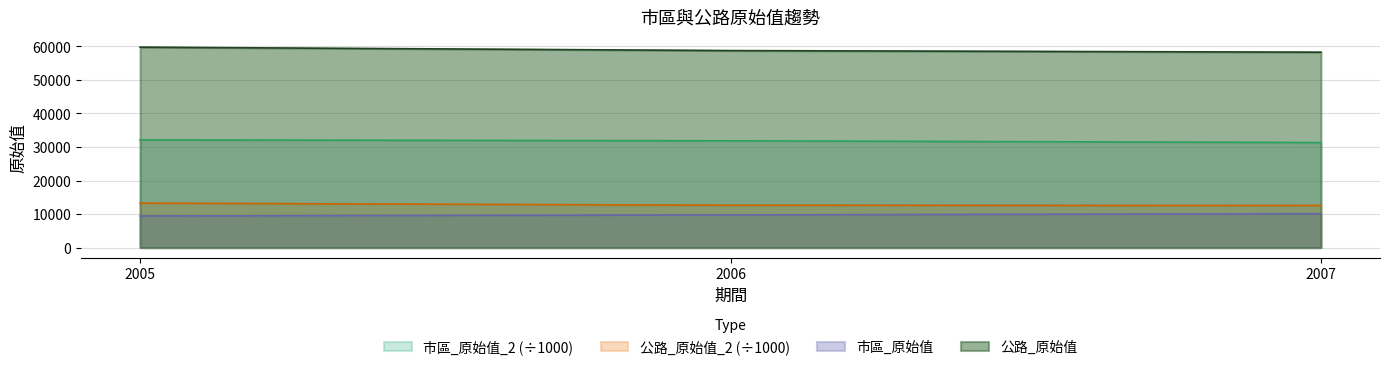

What is the value of the 市區_原始值 point at the 2nd from the left?

9743.0